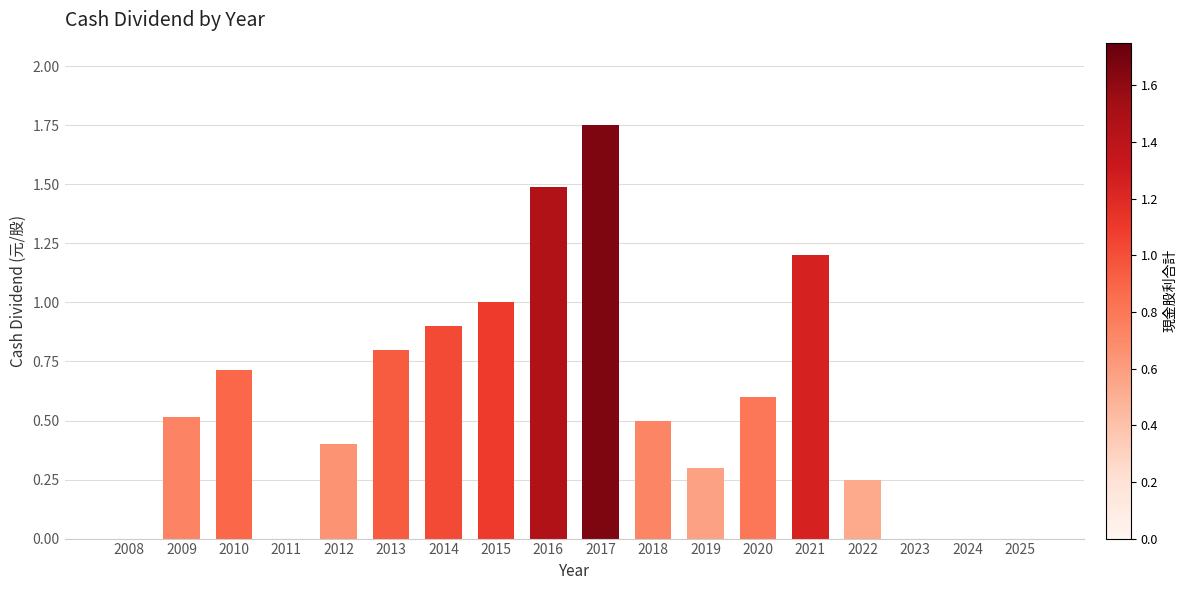

The value at 2012 is 0.4. True or false?

True